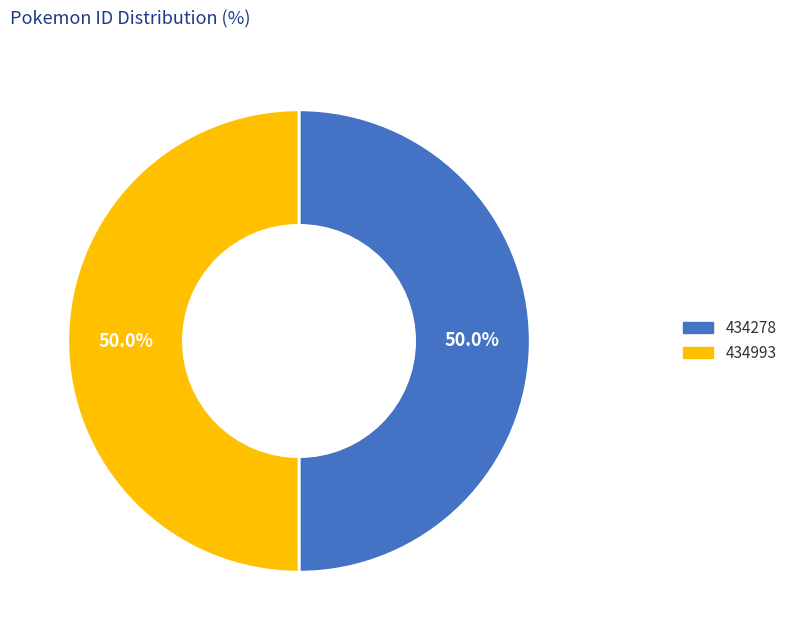

Is the sum of 434278 and 434993 greater than half?

Yes